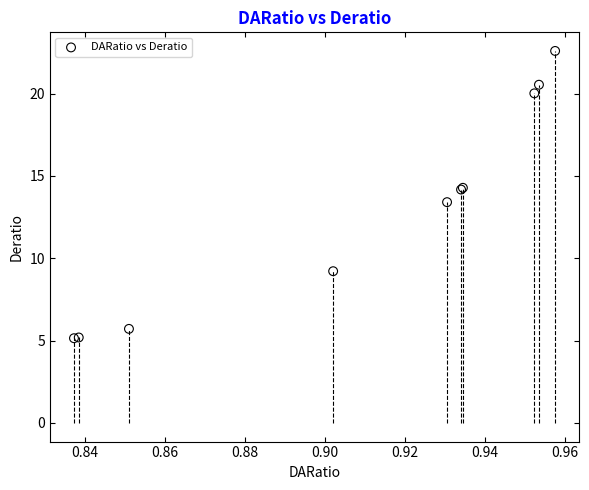

What Y value in the scatter plot is closest to 13?

13.4